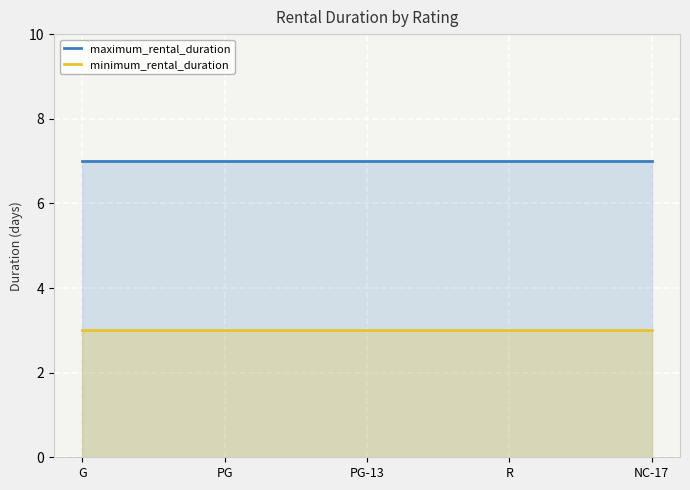

True or false: maximum_rental_duration and minimum_rental_duration cross at least once.

False